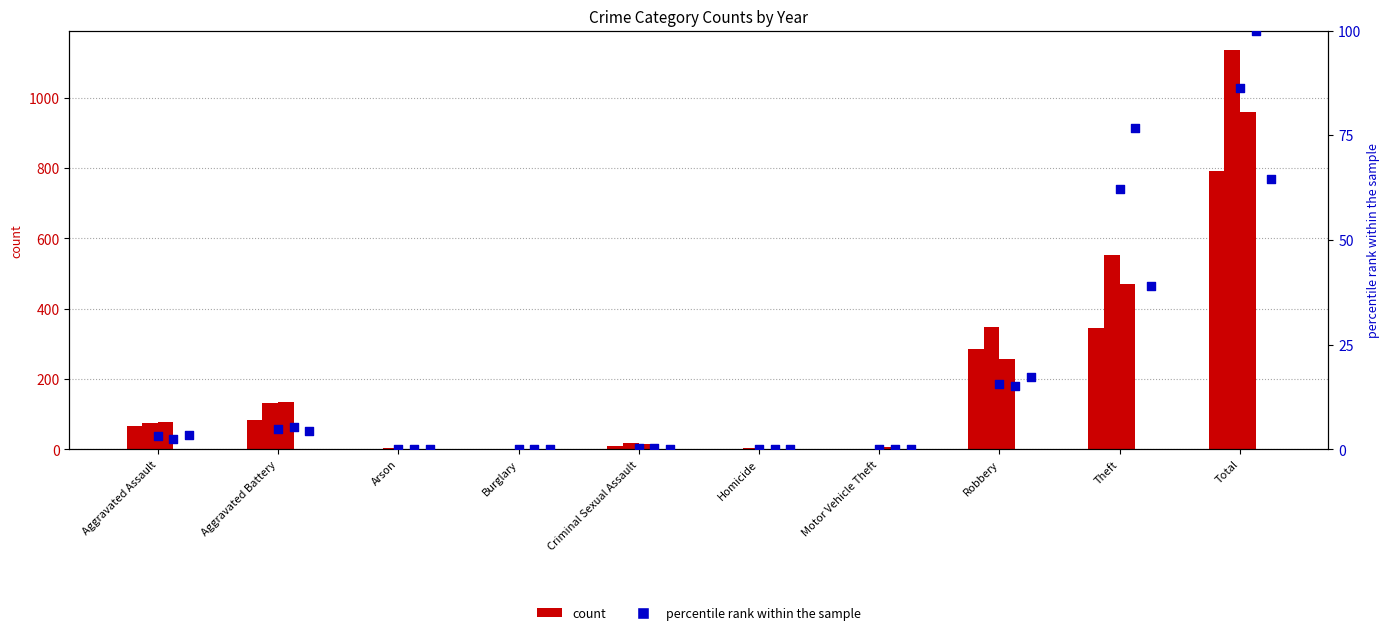

Which series has the largest total across all categories?

count 2022